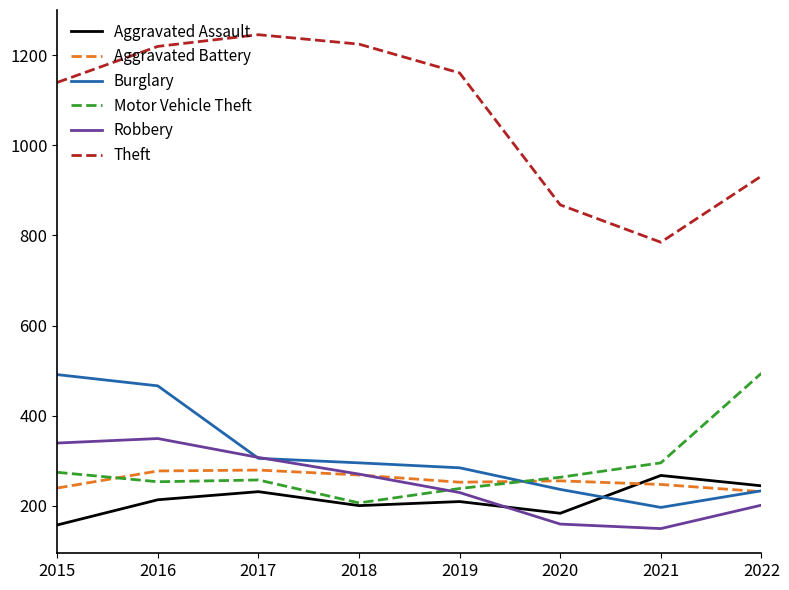

What is the average value of the Robbery series?

250